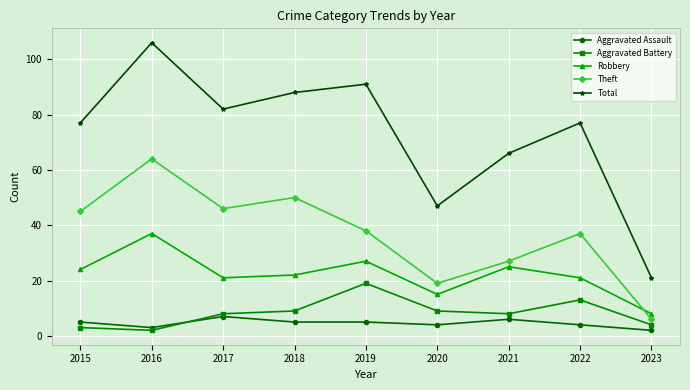

Is it true that Total equals 49 at 2022?

False